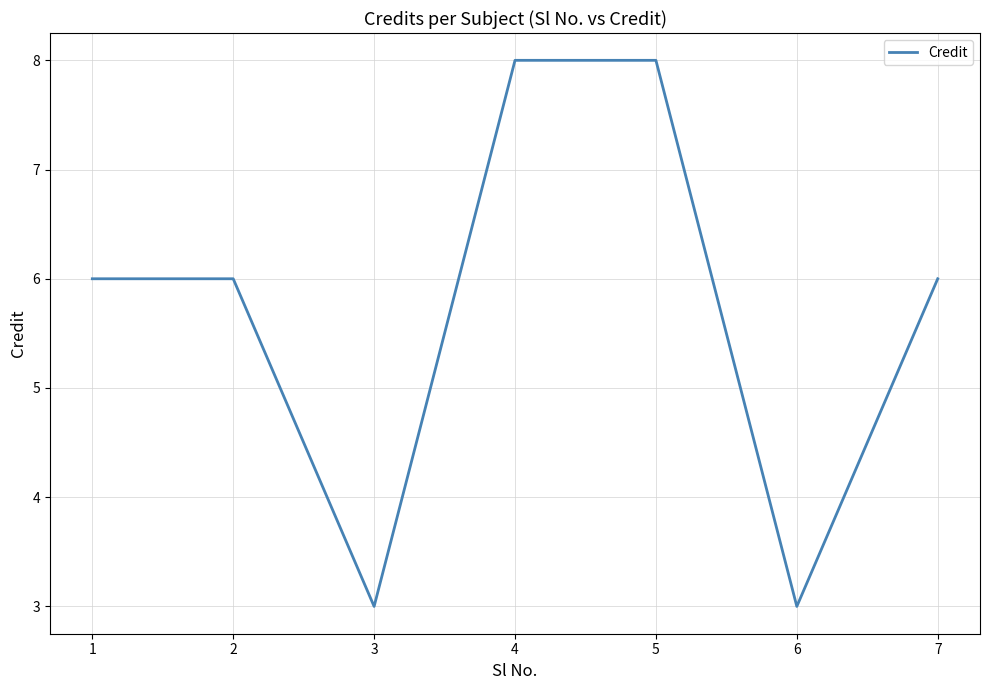

True or false: the data shows 2 at 3.

False